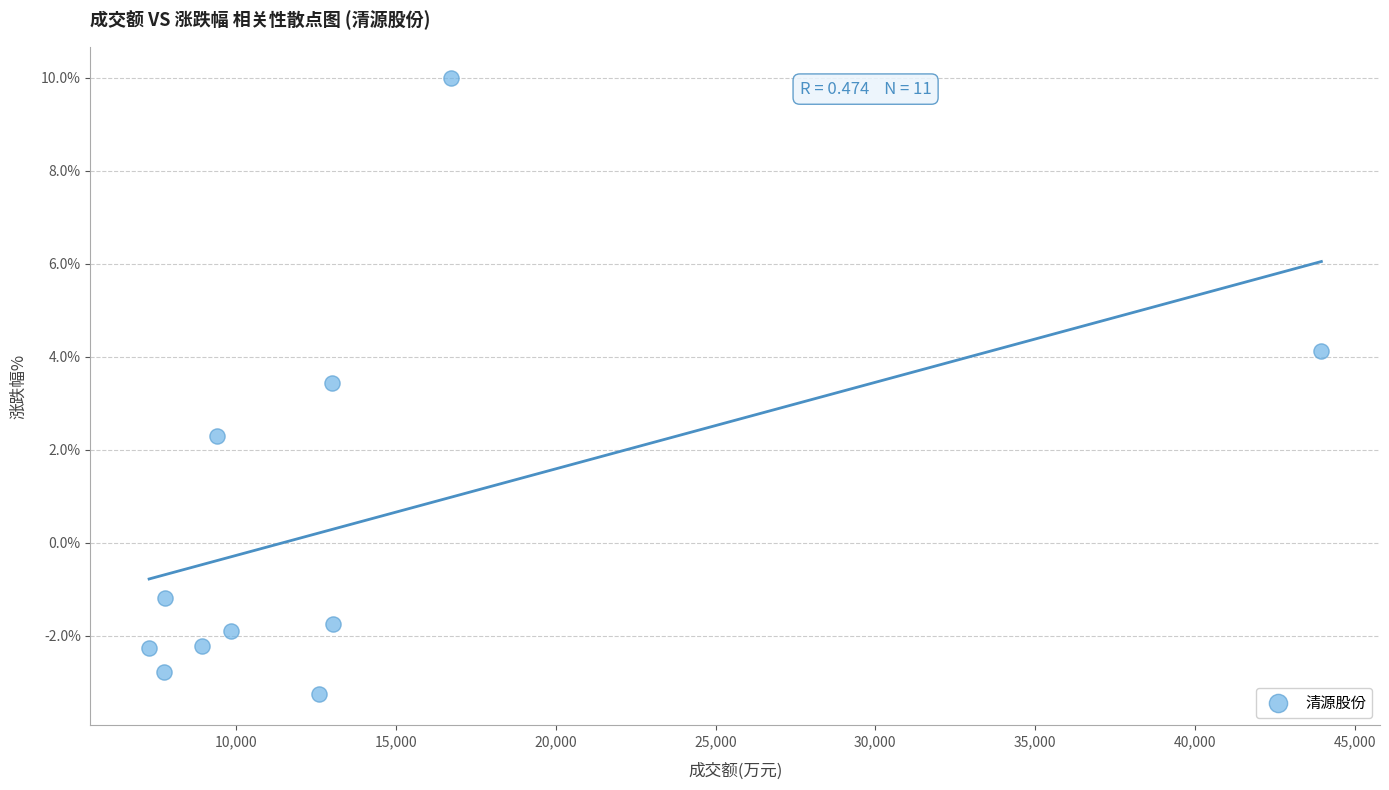

What Y value in the scatter plot is closest to 3?

3.4